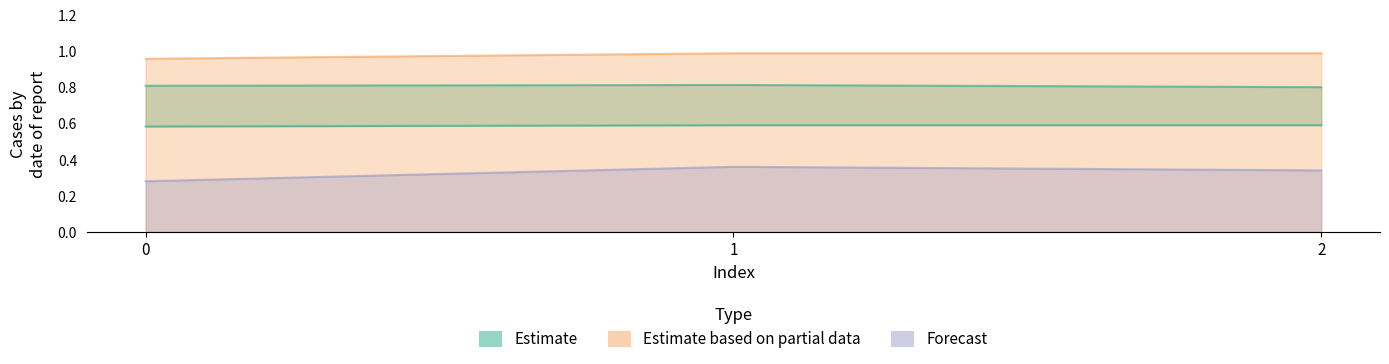

Reading left to right, list all the values displayed in this chart.

col_2: 0.6	0.6	0.6
col_3: 1.0	1.0	1.0
col_4: 0.8	0.8	0.8
col_5: 0.3	0.4	0.3